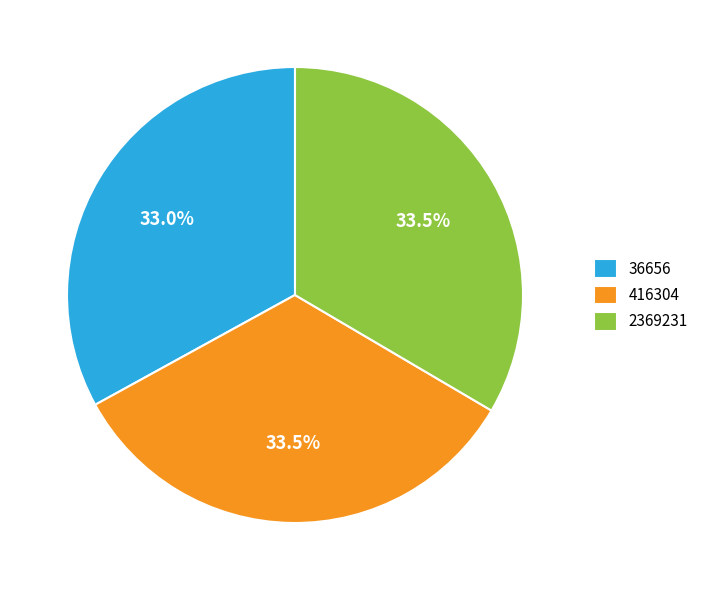

What percentage do 416304 and 36656 together represent?

66.5%